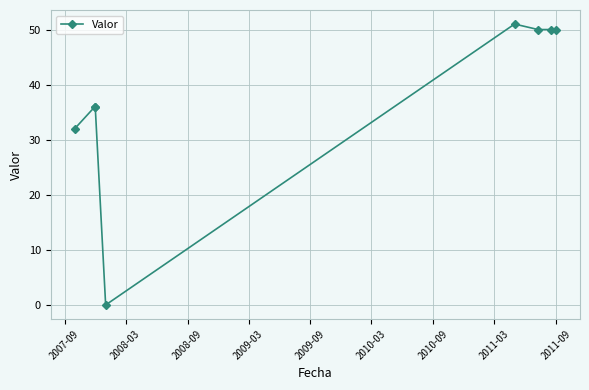

Does the chart display data point markers on the line(s)?

Yes